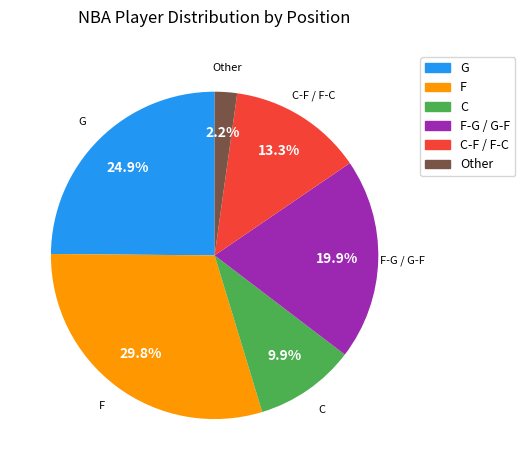

To the nearest percent, what percentage of the pie is G?

25%